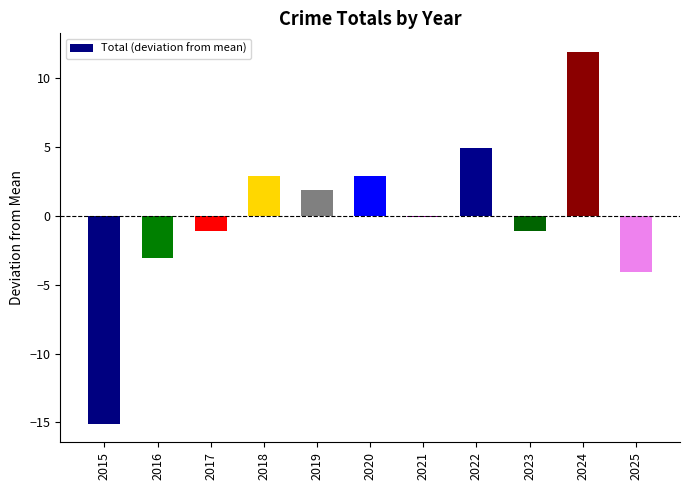

Reading left to right, what are all the values shown in this chart?

-15.1	-3.1	-1.1	2.9	1.9	2.9	-0.1	4.9	-1.1	11.9	-4.1